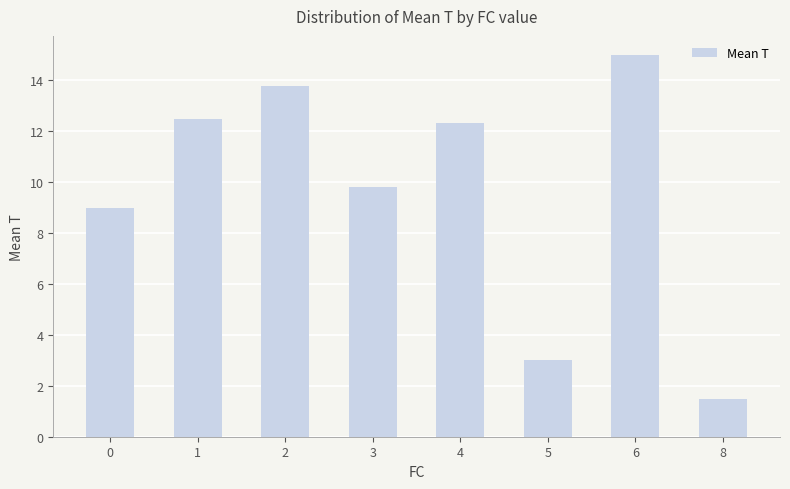

Count the number of categories in the chart.

8